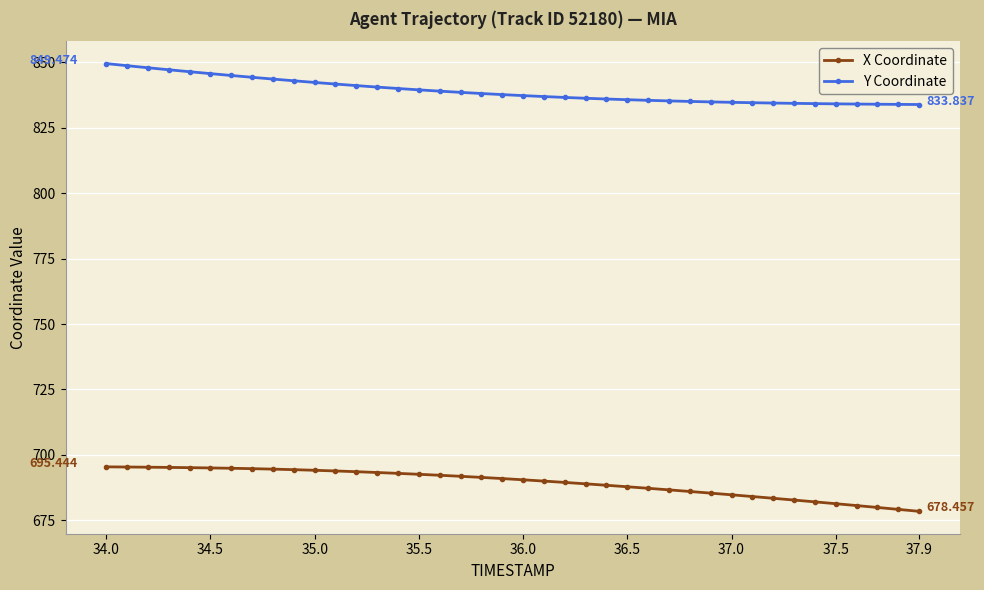

True or false: Y Coordinate and X Coordinate cross at least once.

False